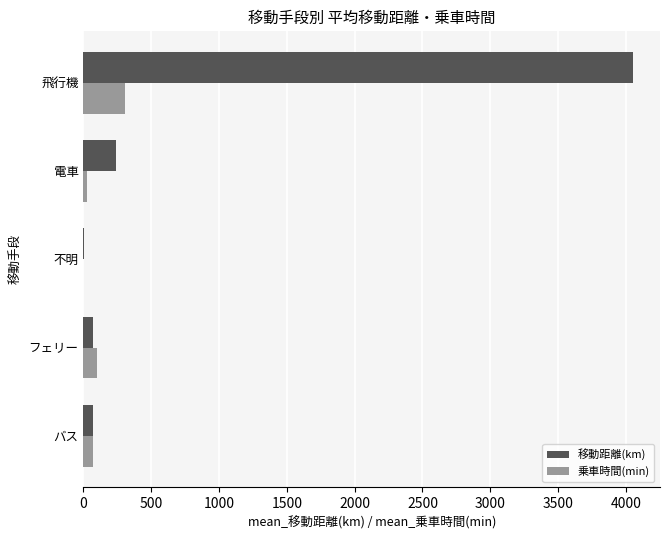

Is the value of 乗車時間(min) at バス greater than the value of 移動距離(km) at 飛行機?

No